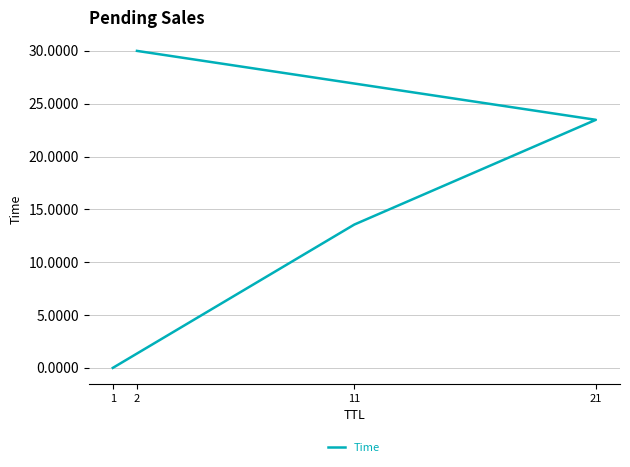

What is the value of the 4th point from the left?

30.0